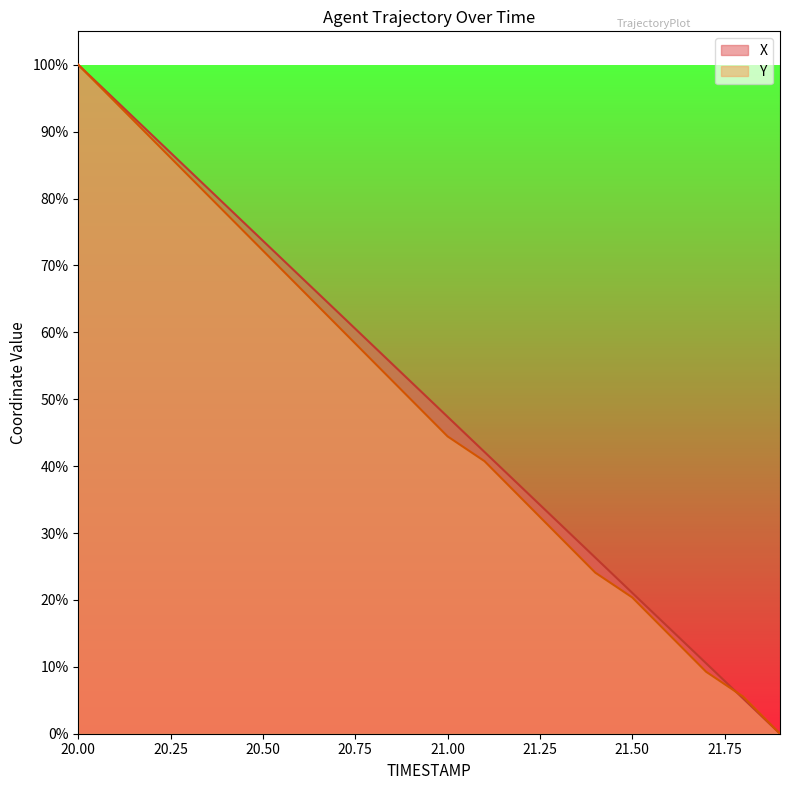

What is the difference between the maximum and minimum values in the Y series?

100.0